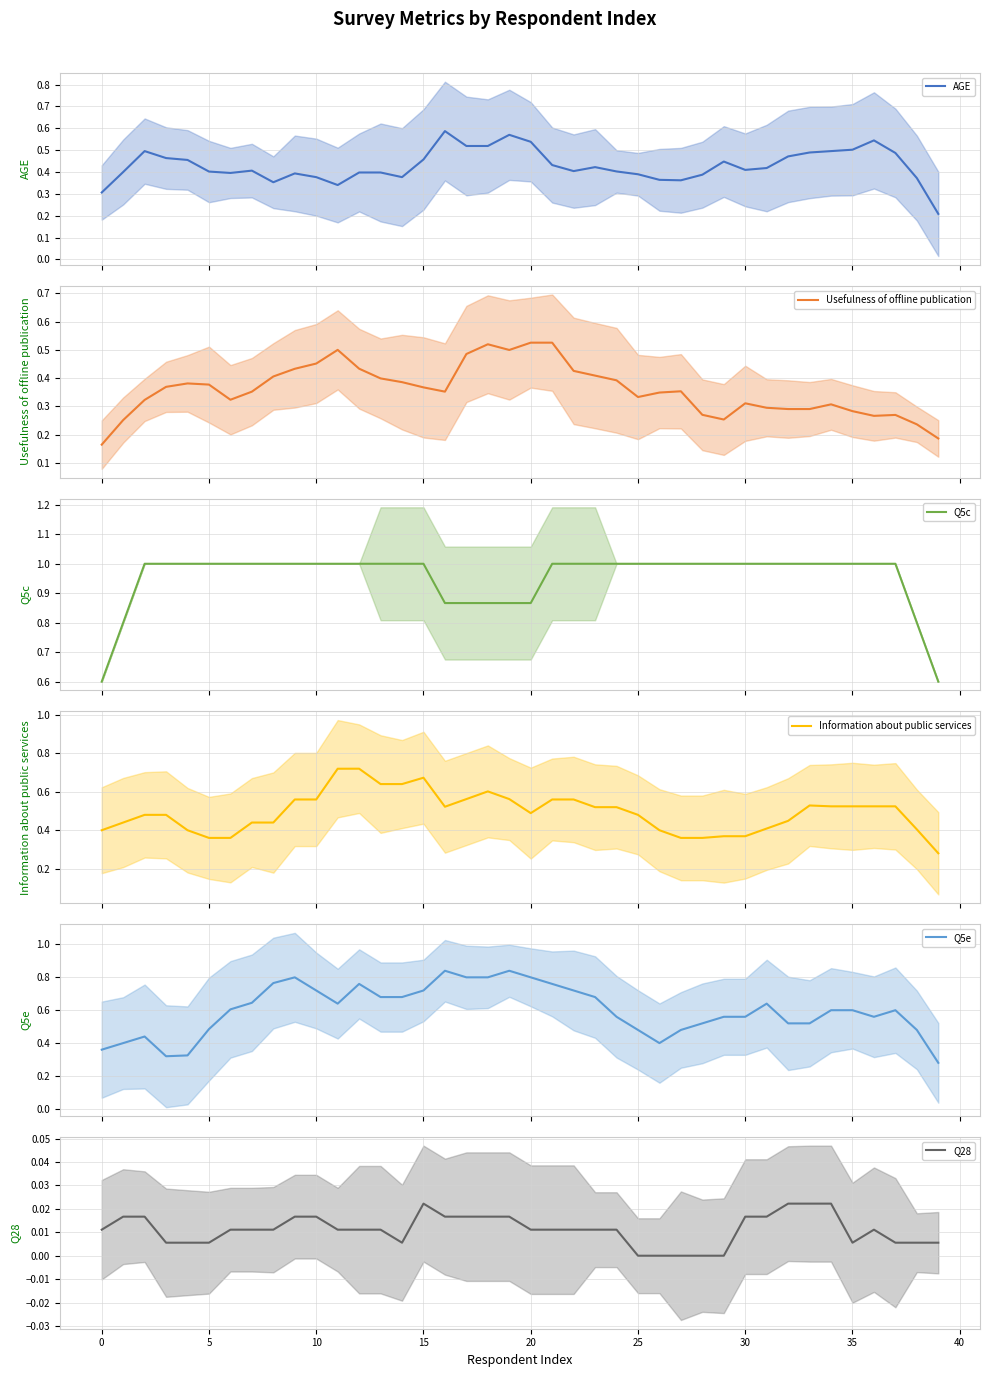

Does the chart have visible grid lines?

Yes